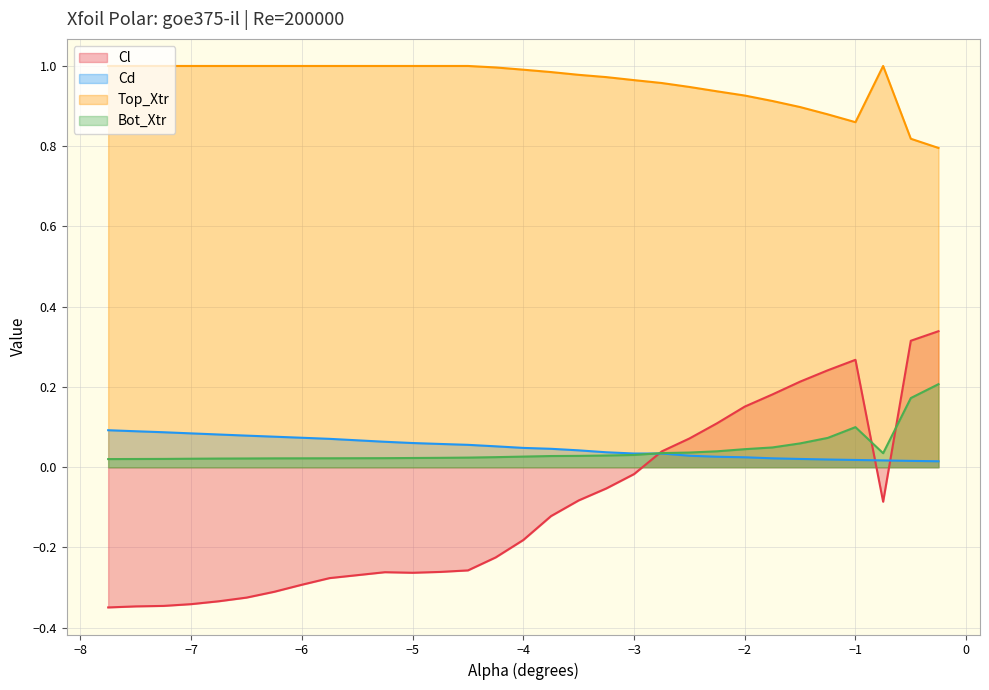

What is the minimum value shown in the chart?

-0.3